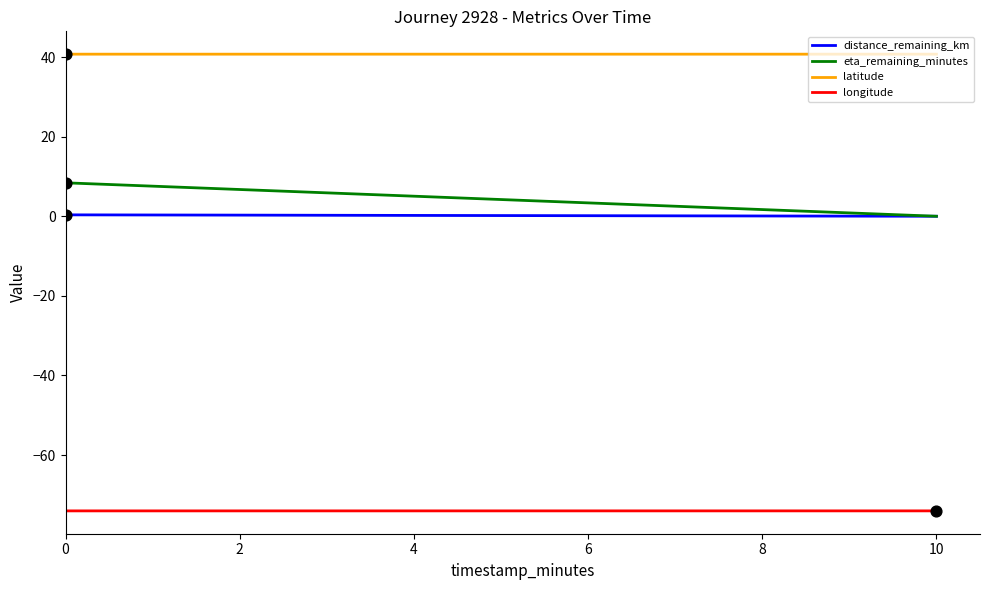

What is the maximum value for eta_remaining_minutes?

8.4